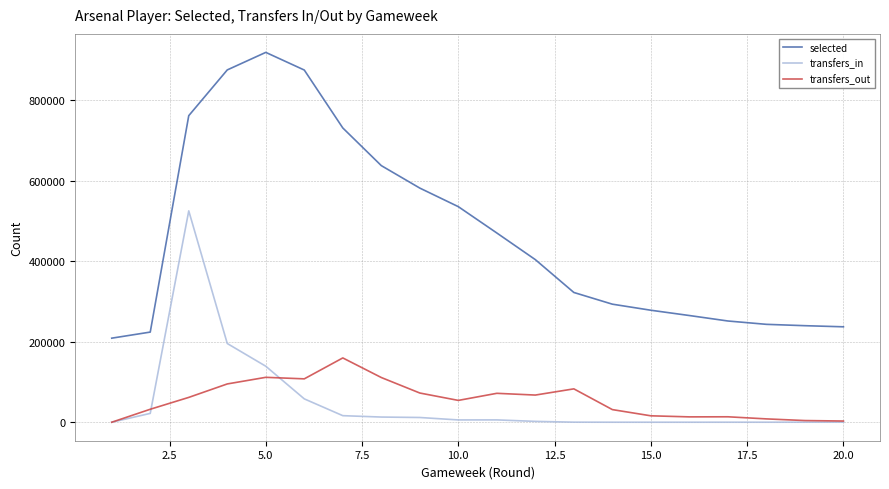

Which series has the largest range (max minus min)?

selected